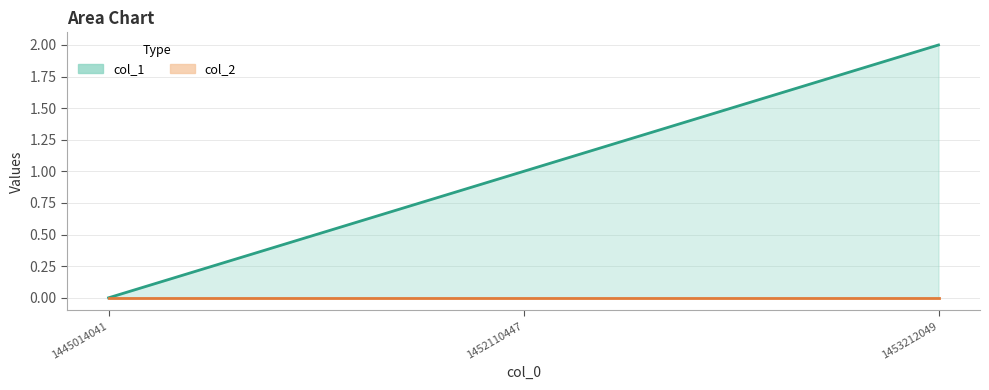

How many categories are shown in the chart?

3